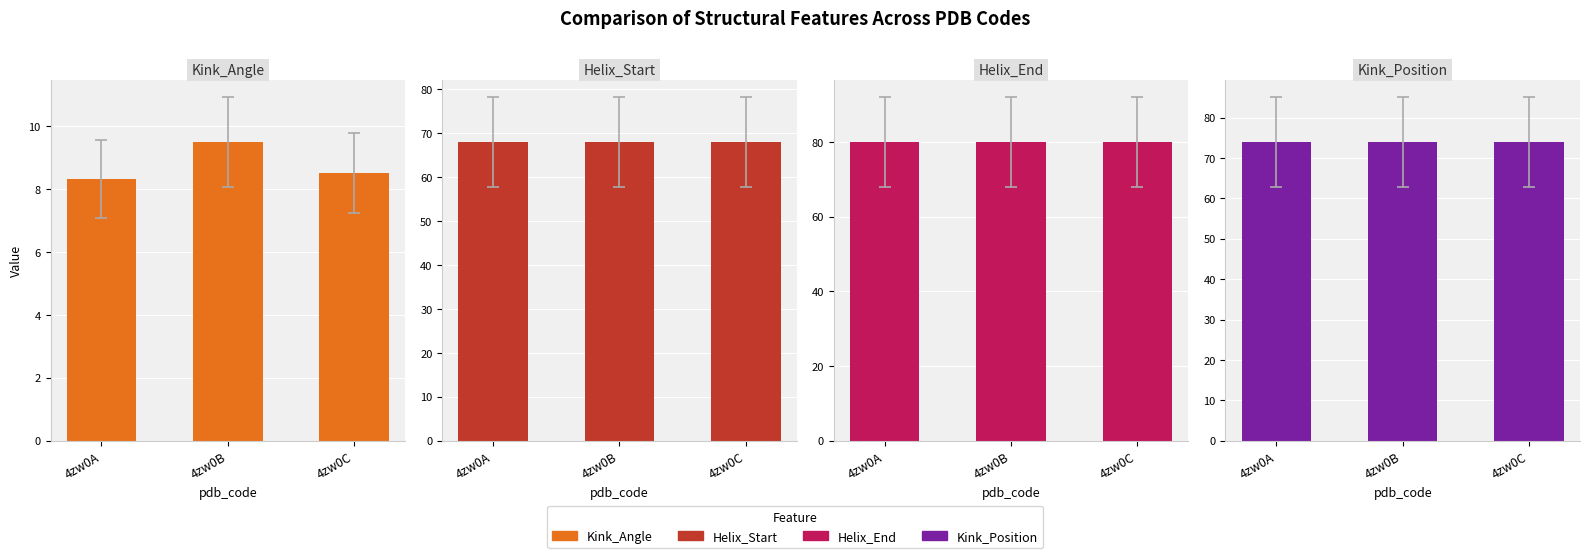

How many series are shown in this chart?

4